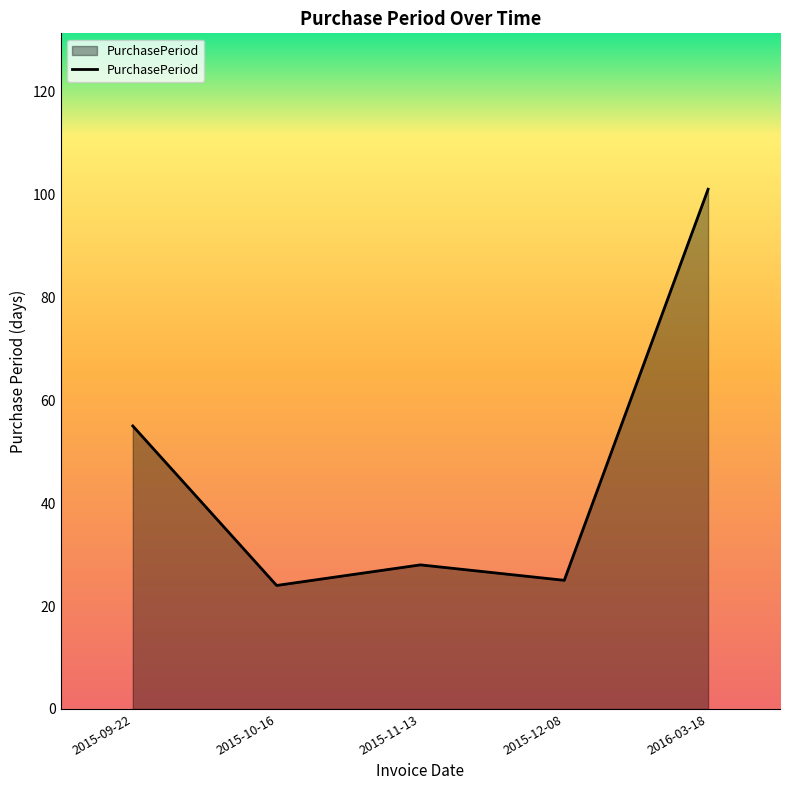

What is the change in value from 2015-11-13 to 2016-03-18?

+73